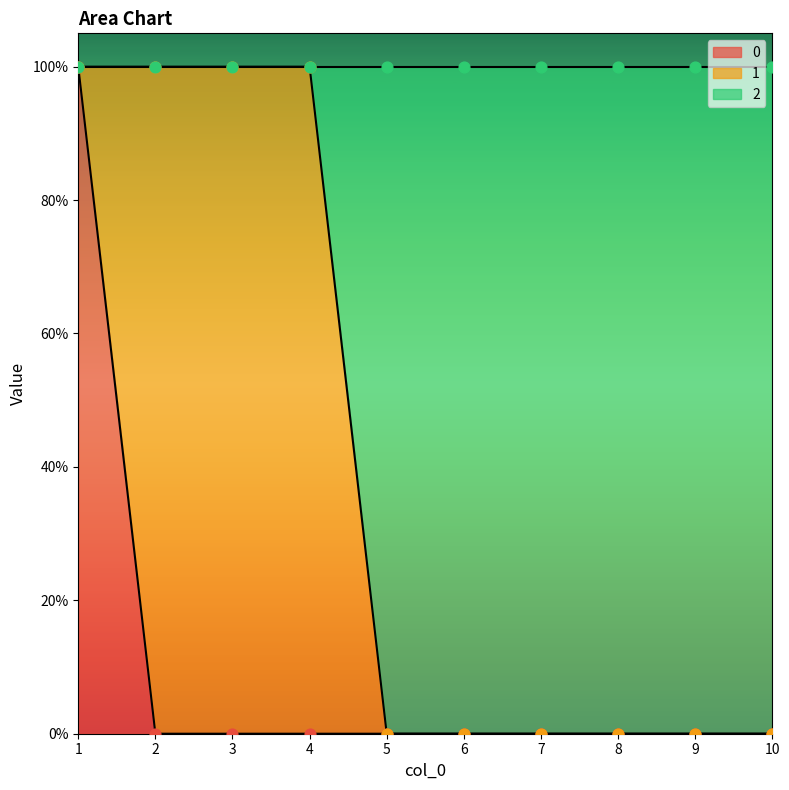

At how many categories does at least one series exceed 0?

4